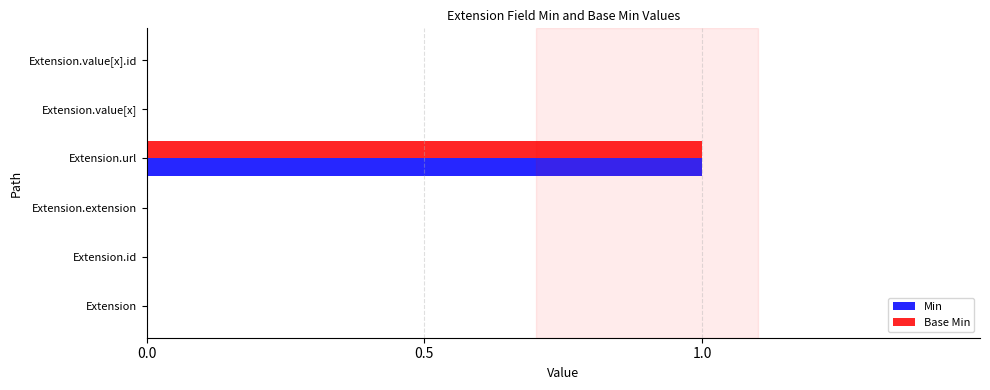

Is it true that Base Min equals 1 at Extension?

False